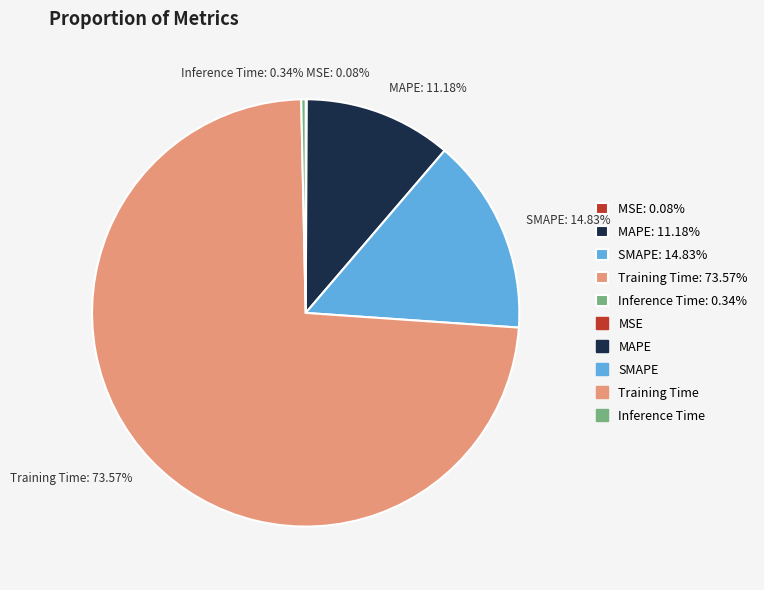

Which has a higher value, SMAPE or Training Time?

Training Time